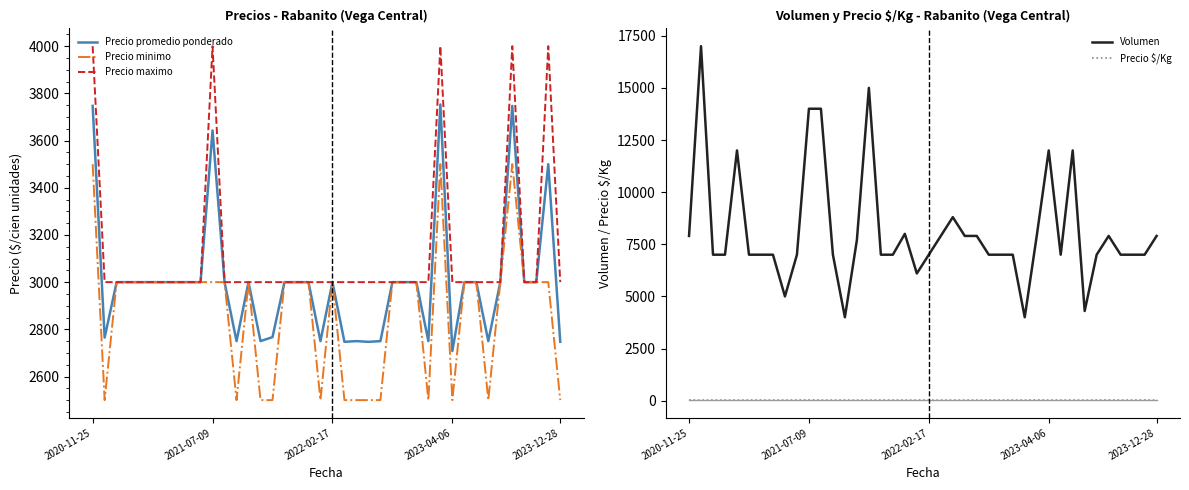

True or false: Precio maximo has more than 2 interior local peaks.

True